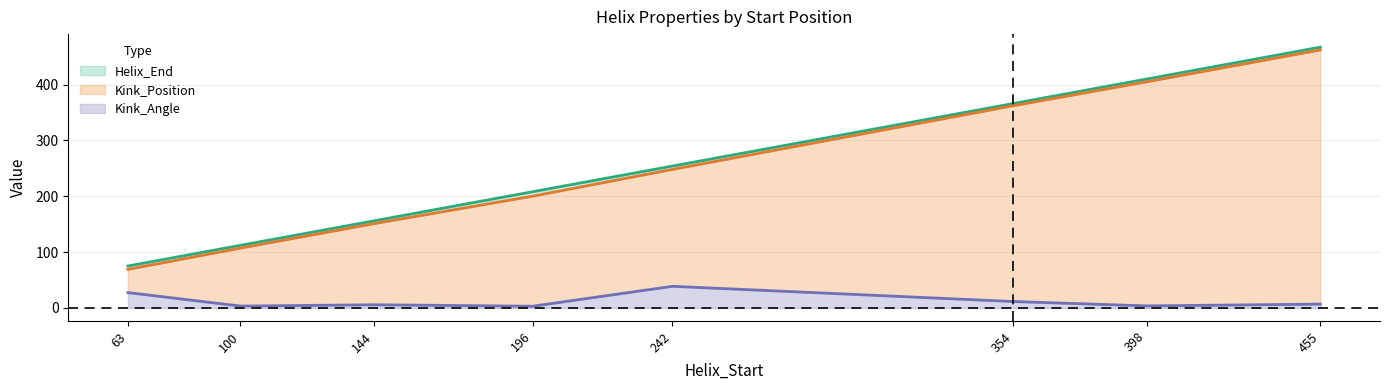

Is it true that Kink_Position equals 63.0 at 100?

False